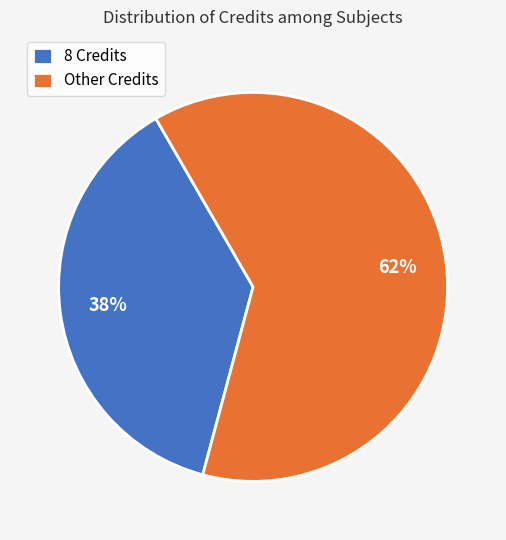

Combined, do Other Credits and 8 Credits account for over 50%?

Yes